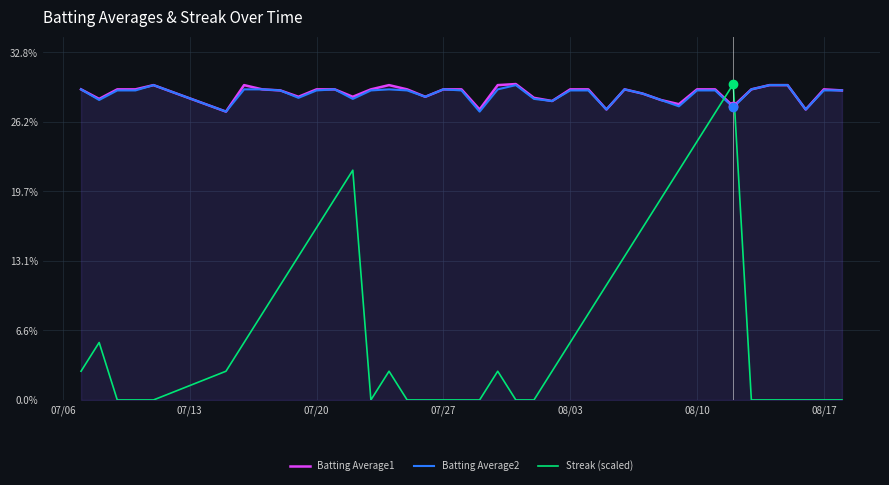

Count the number of data series in this chart.

3